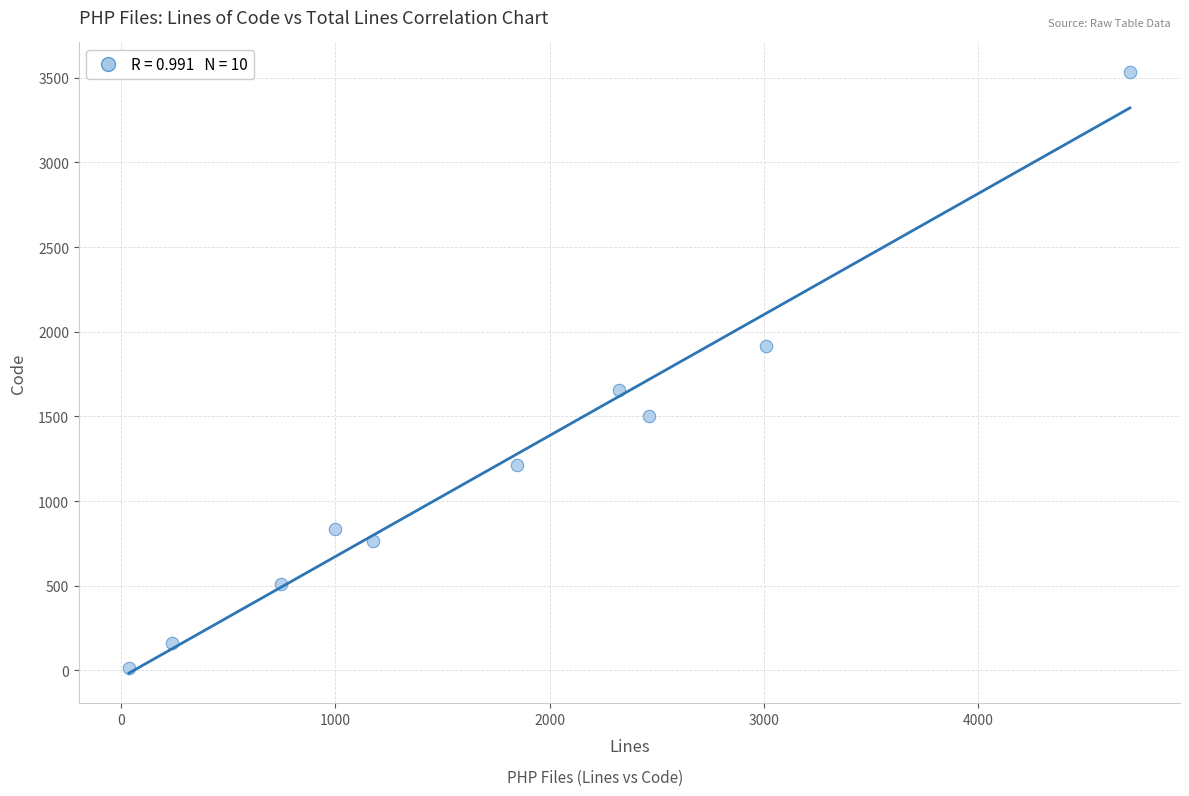

What is the average Y value?

1211